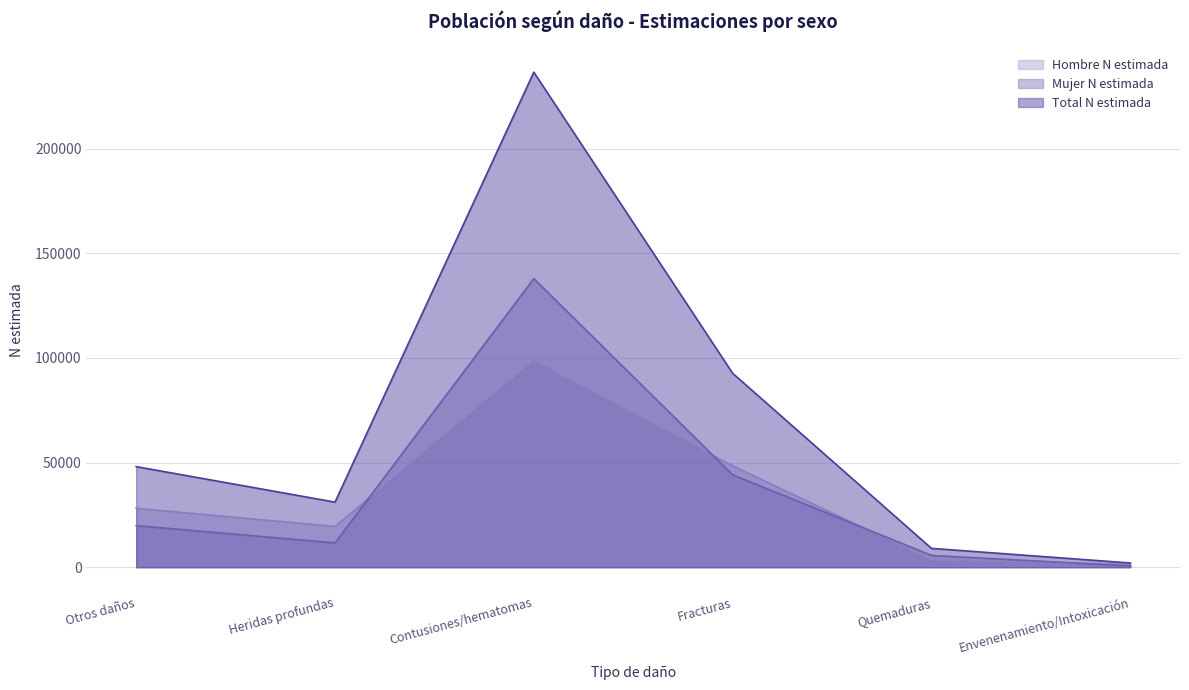

Where is Hombre N estimada nearest to the value 50022?

Fracturas